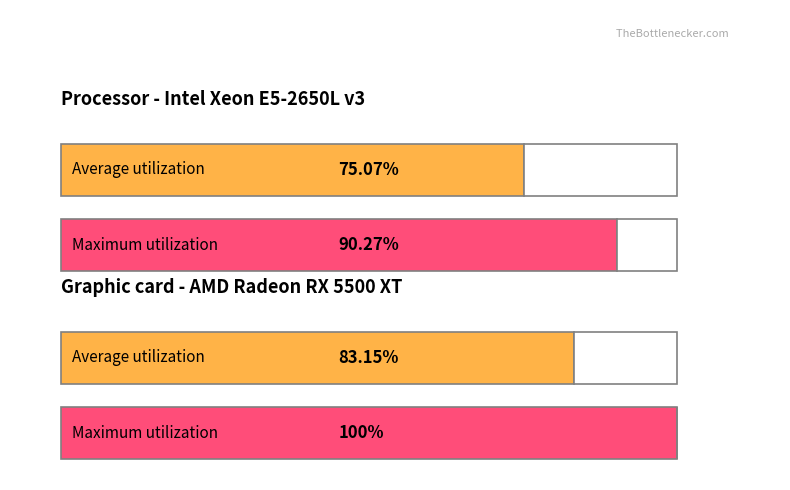

How many values in col_2 are above zero?

4